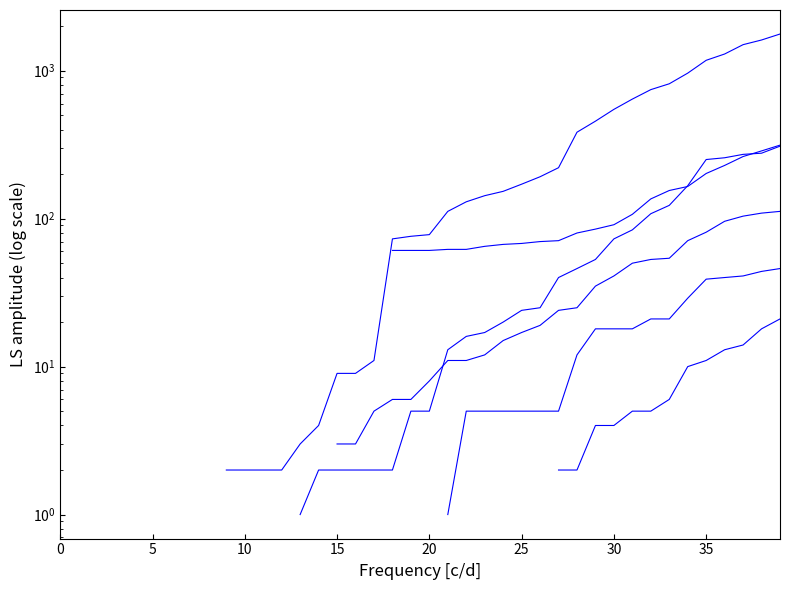

What is the difference between the highest and lowest values at 28?

382.0